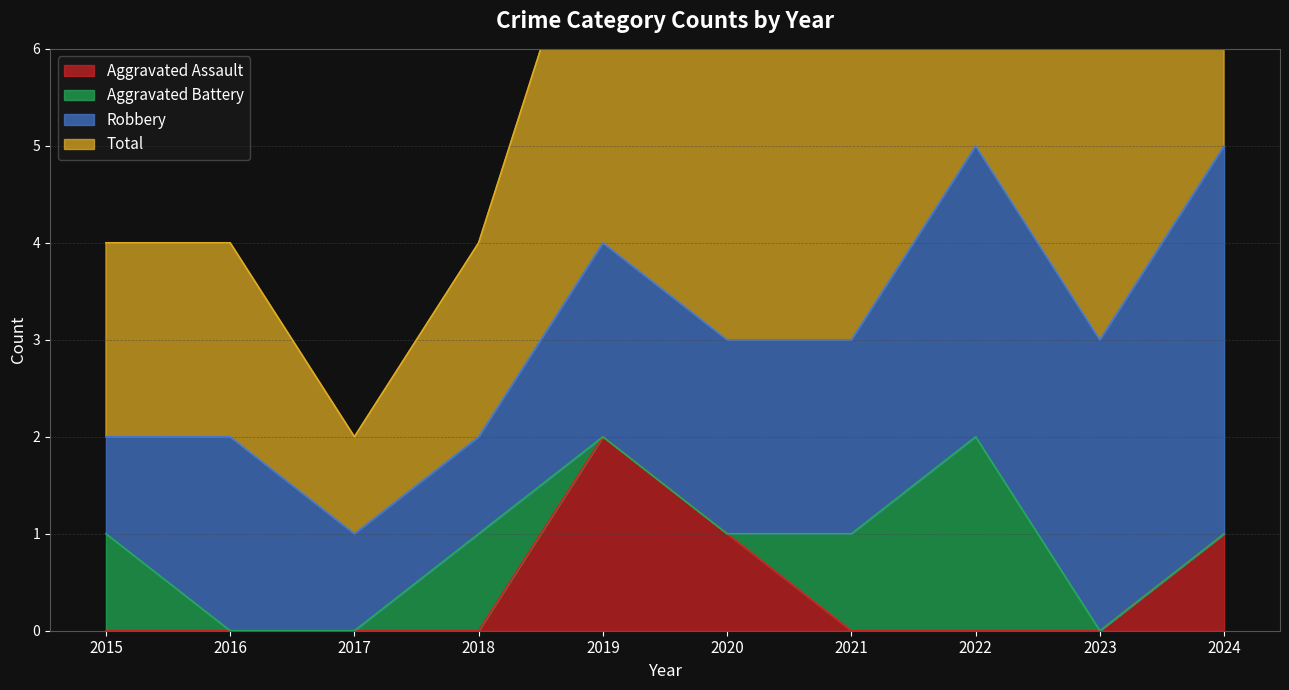

How many data points does each series have?

10